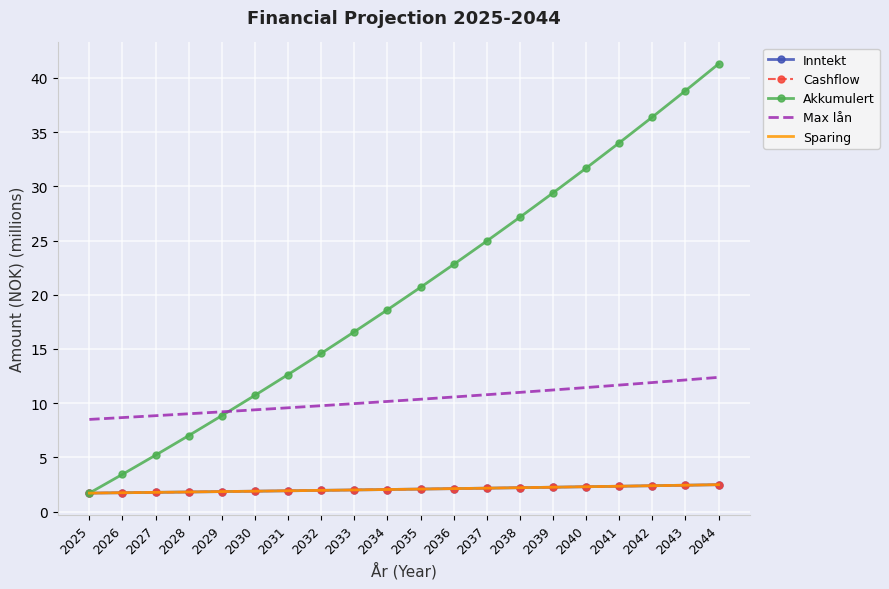

Between 2037 and 2042, which series saw the biggest shift?

Akkumulert